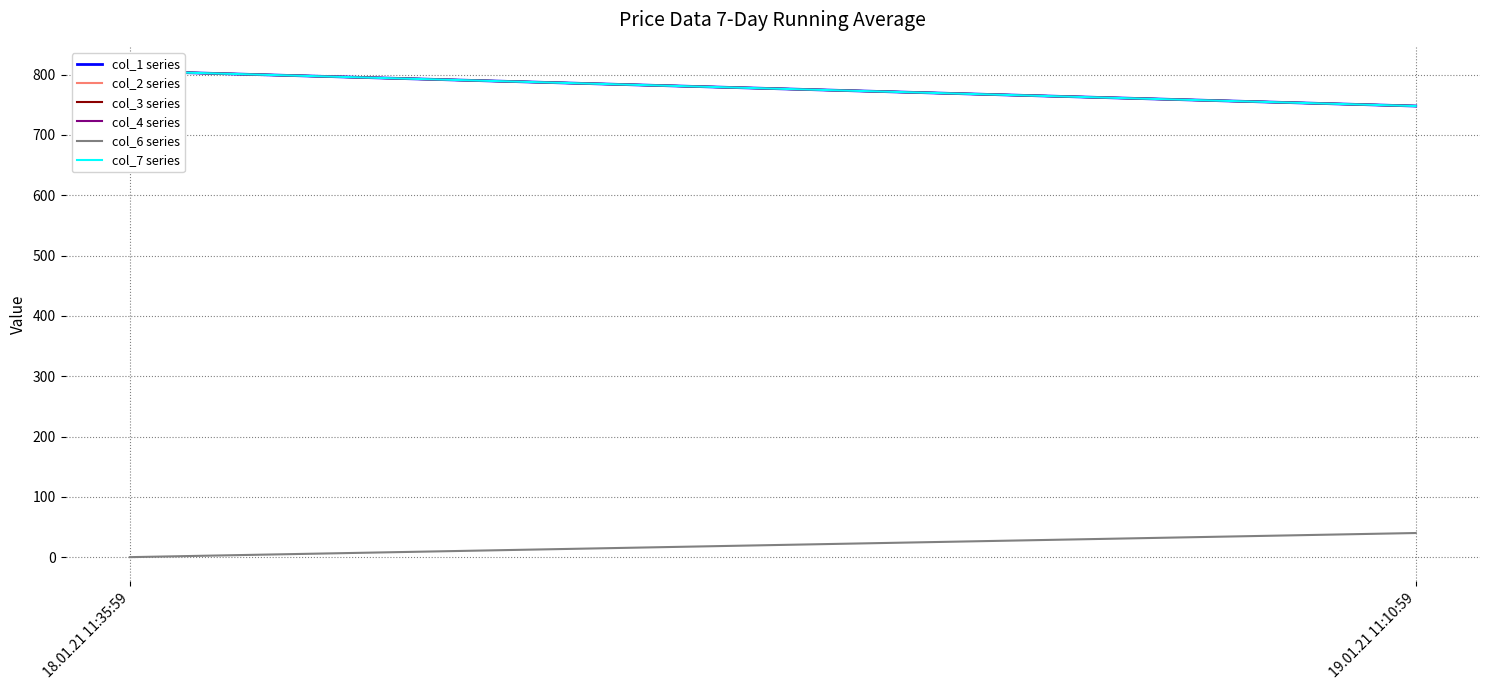

What is the difference between the col_2 series values at 19.01.21 11:10:59 and 18.01.21 11:35:59?

57.9